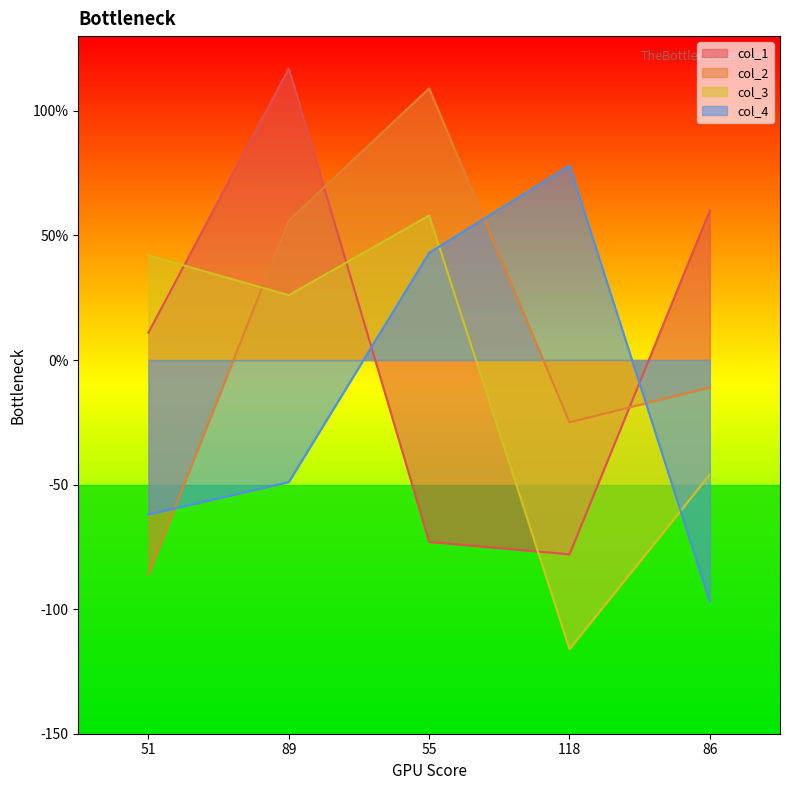

What is the total value across all series at 55?

137